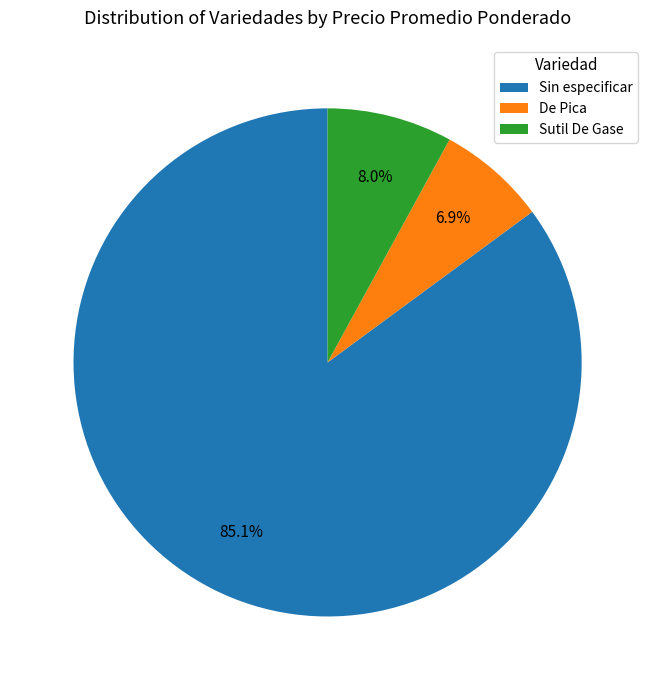

What is the ratio of the value at Sin especificar to the value at De Pica?

12.3